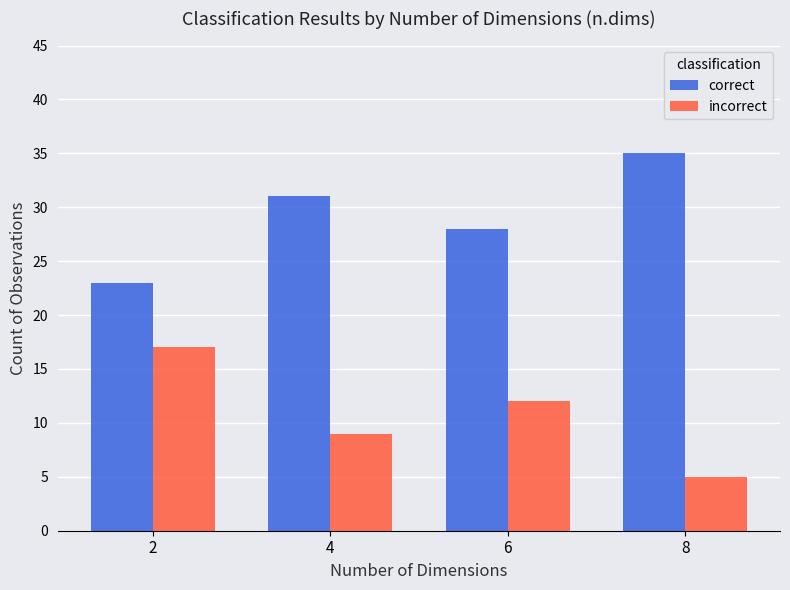

At which label is incorrect closest to 11?

6